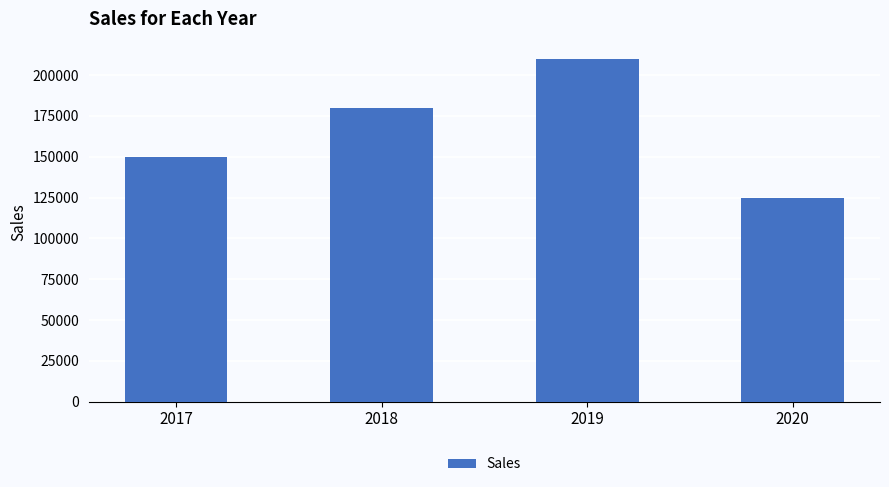

What is the sum of the values at 2017 and 2018?

330000